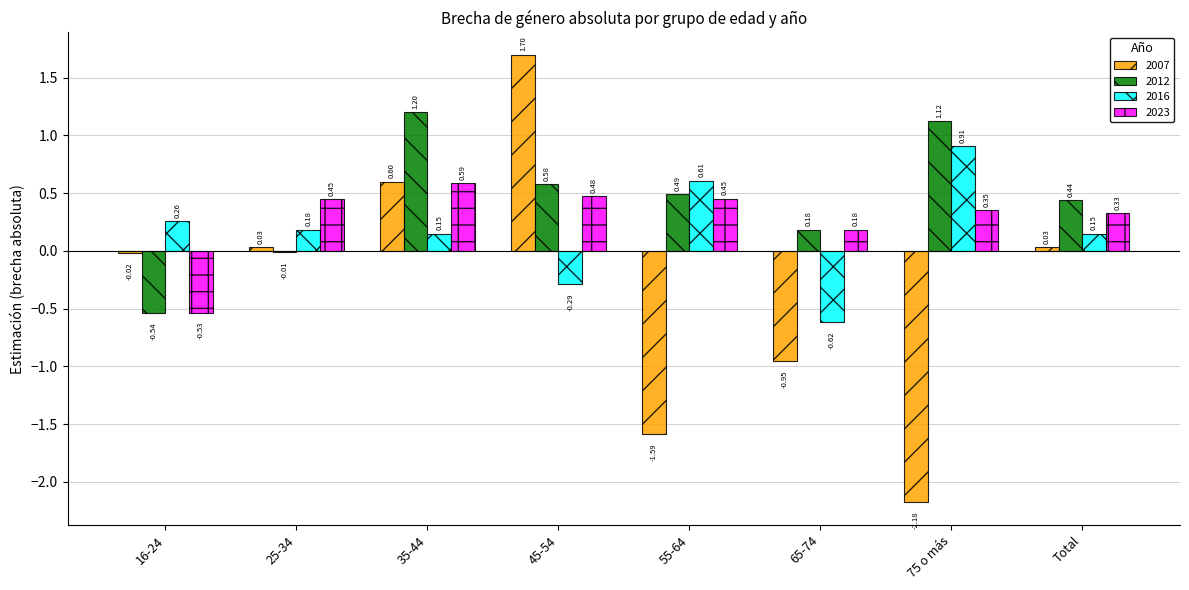

What are all the series names shown in the legend?

2007, 2012, 2016, 2023